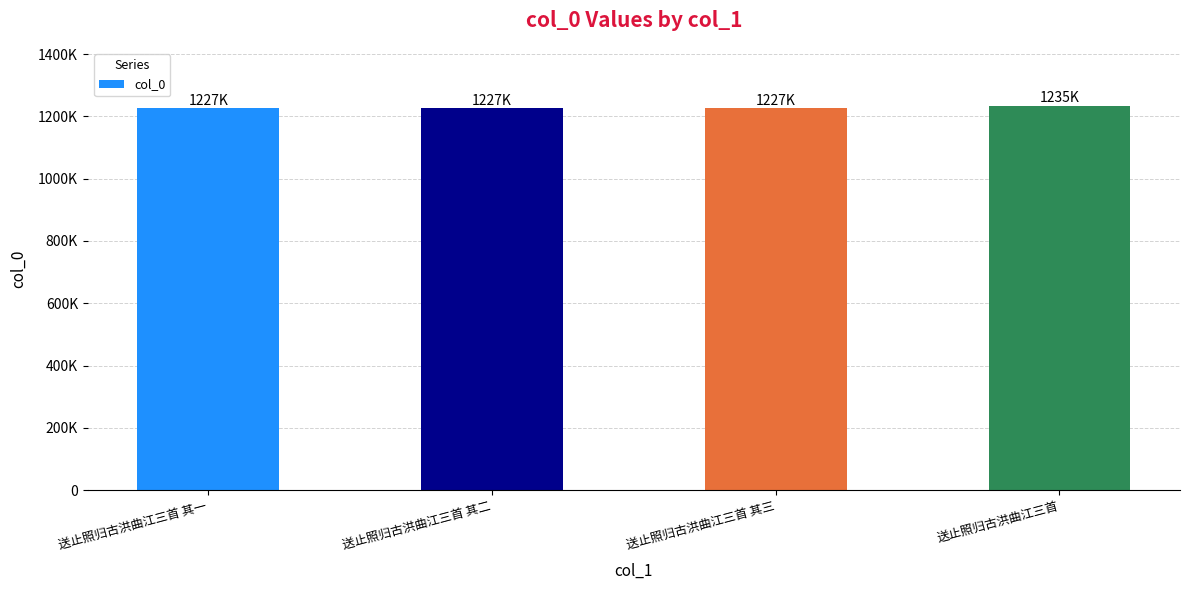

Are the bars horizontal?

No